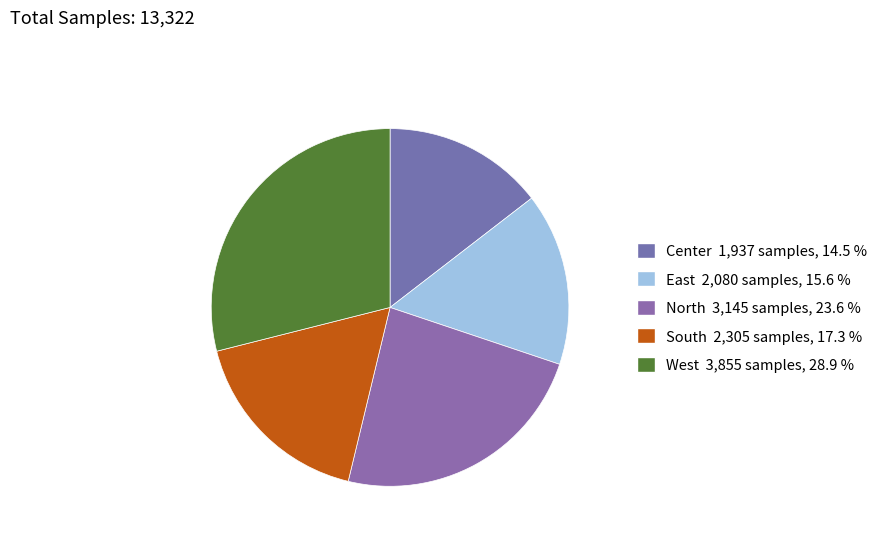

Between East and South, which is larger?

South